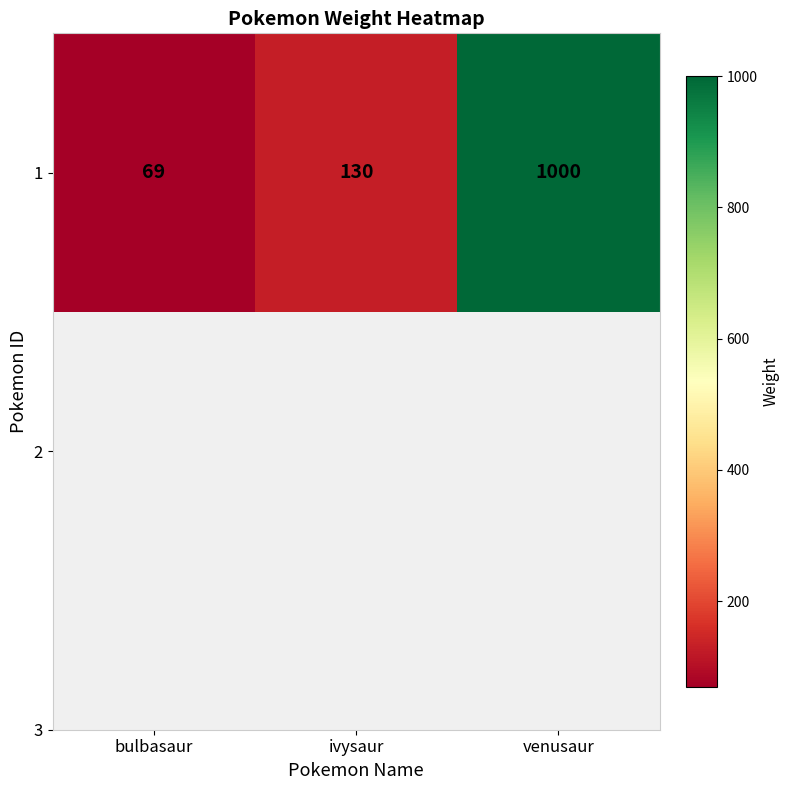

Approximately how many times larger is the value at bulbasaur compared to ivysaur?

0.5